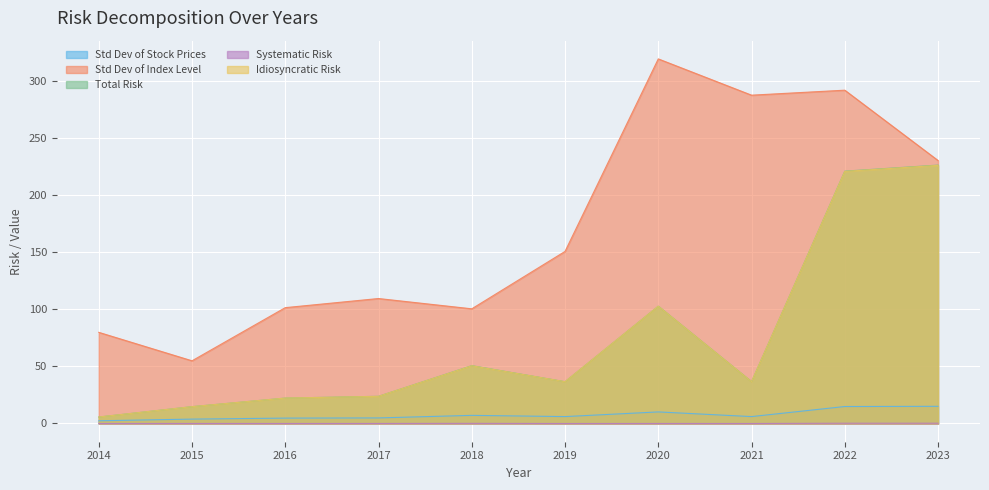

Count the number of categories in the chart.

10